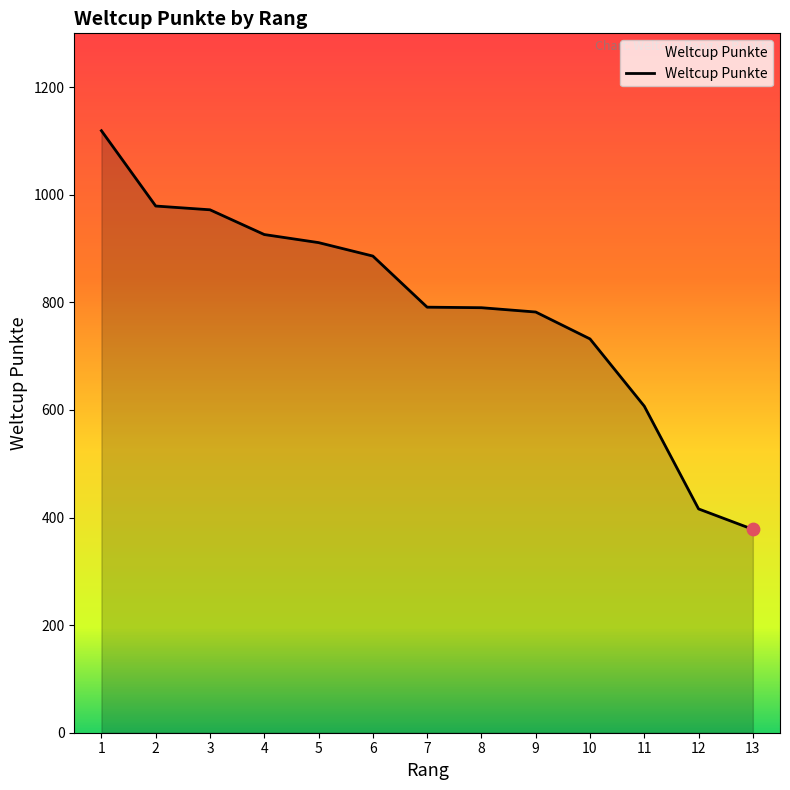

What is the change in value from 5 to 6?

-25